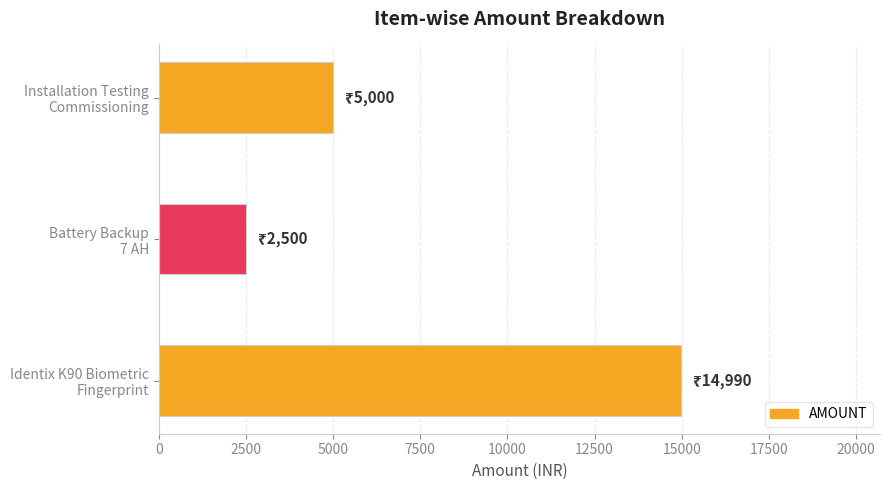

Reading bottom to top, list all the values displayed in this chart.

14990	2500	5000